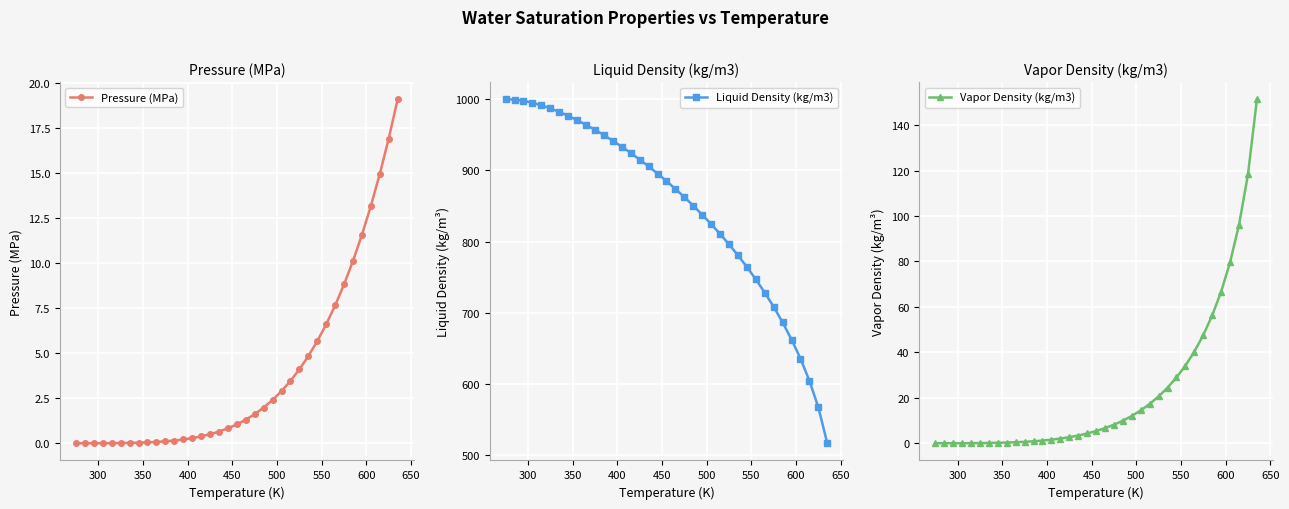

What is the value of the Pressure (MPa) point at the 25th from the left?

3.5